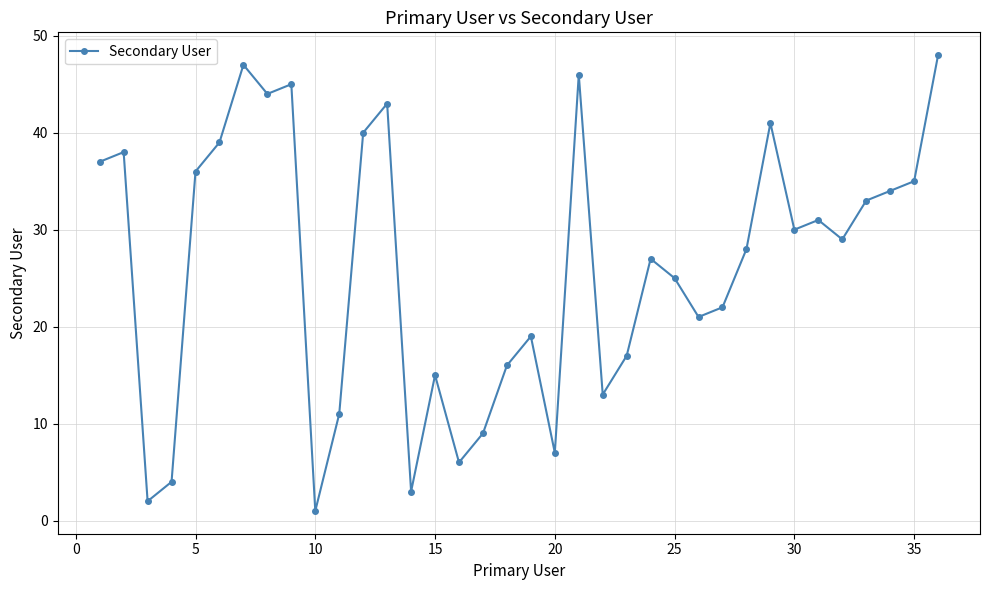

What is the greatest value displayed?

48